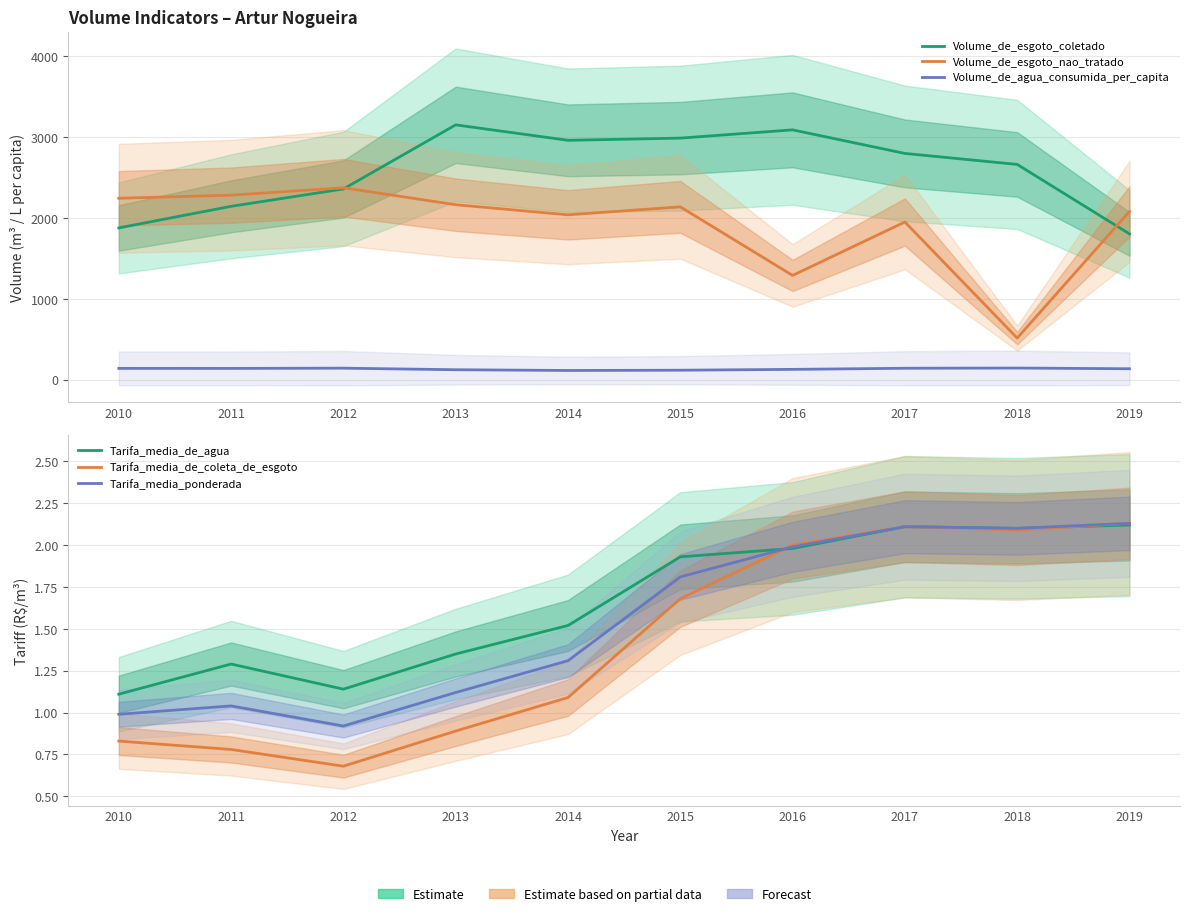

At which category is the sum across all series the highest?

2013